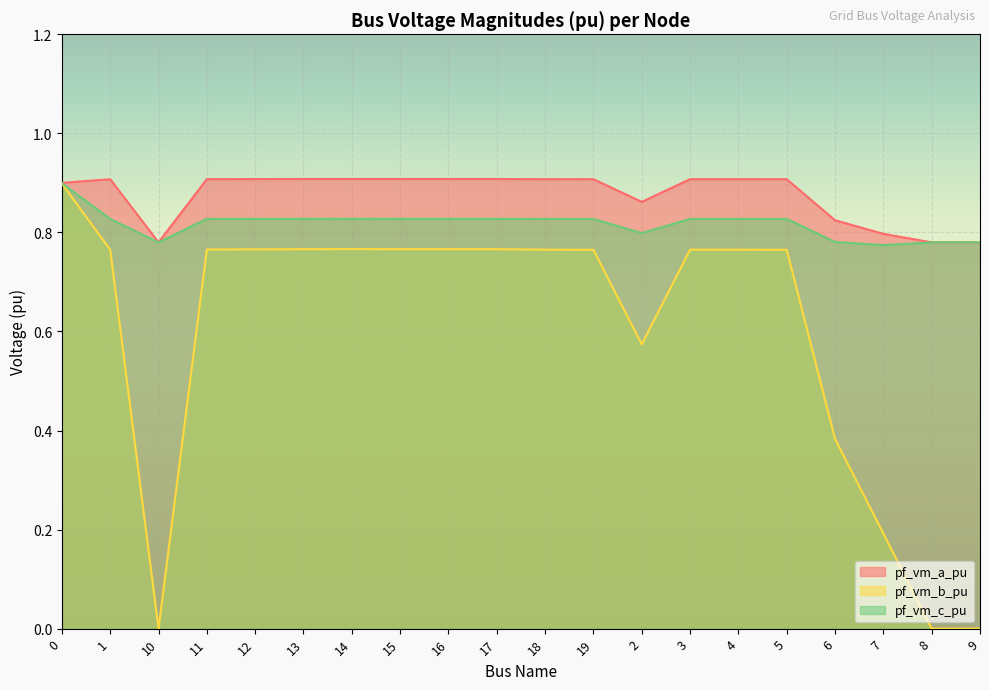

Which series ends up on top after the final intersection of pf_vm_c_pu and pf_vm_a_pu?

pf_vm_c_pu